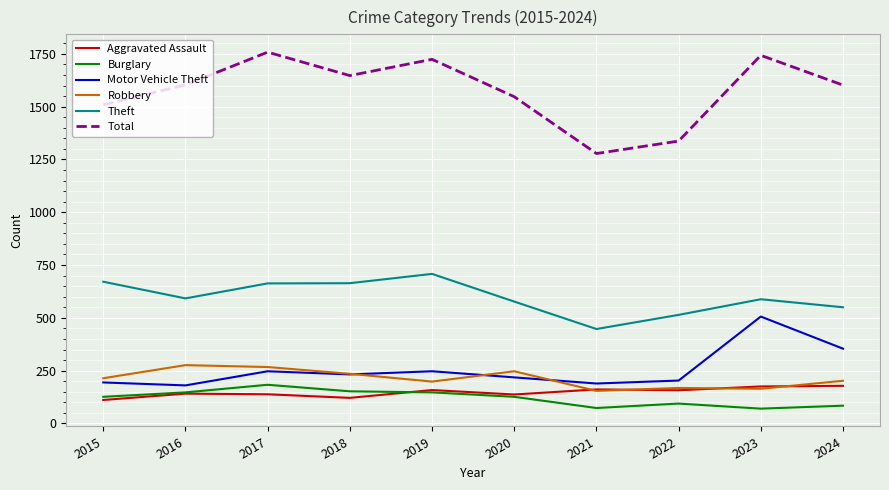

What is the spread (max minus min) of values at 2017?

1620